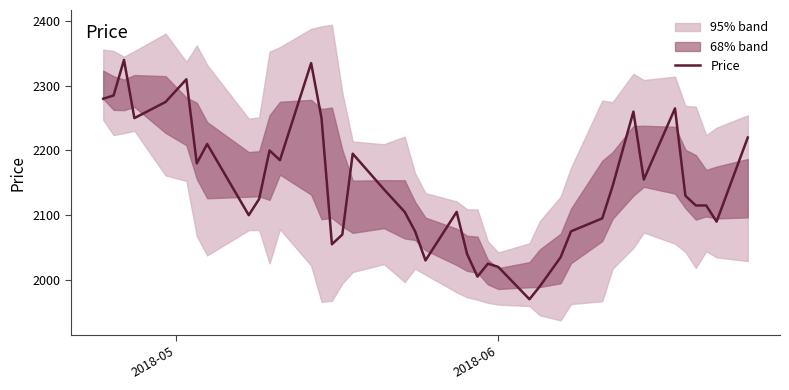

What is the highest value of the Price series?

2340